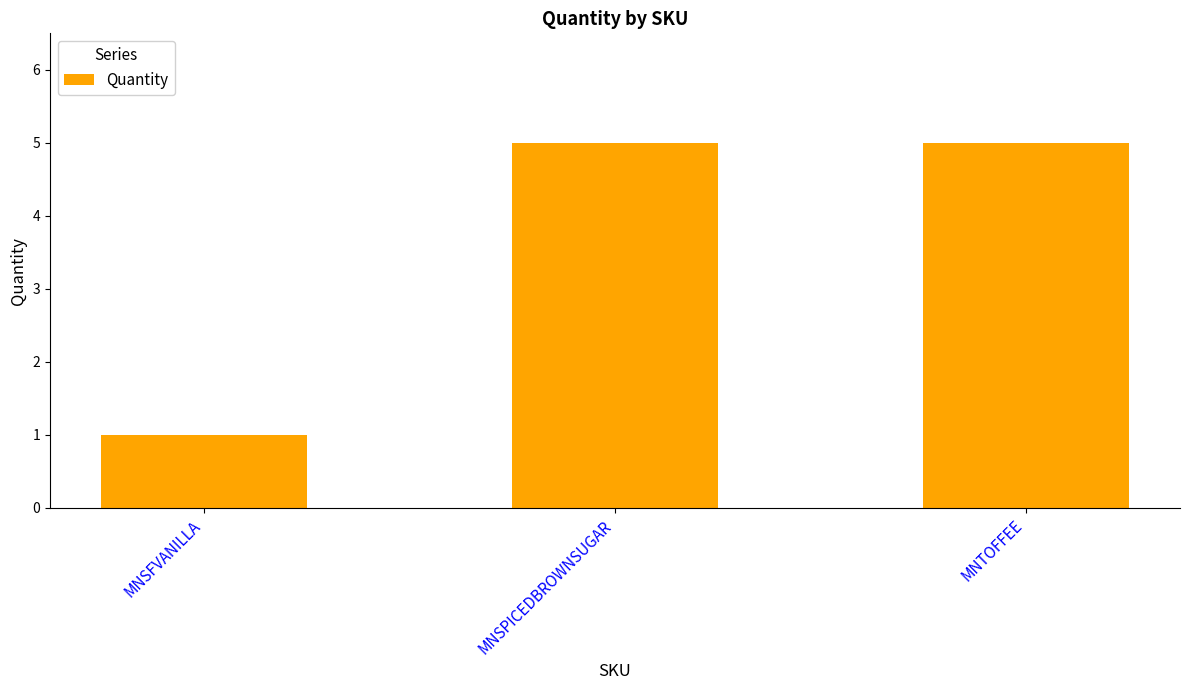

Reading left to right, extract all data points from this chart.

MNSFVANILLA=1	MNSPICEDBROWNSUGAR=5	MNTOFFEE=5